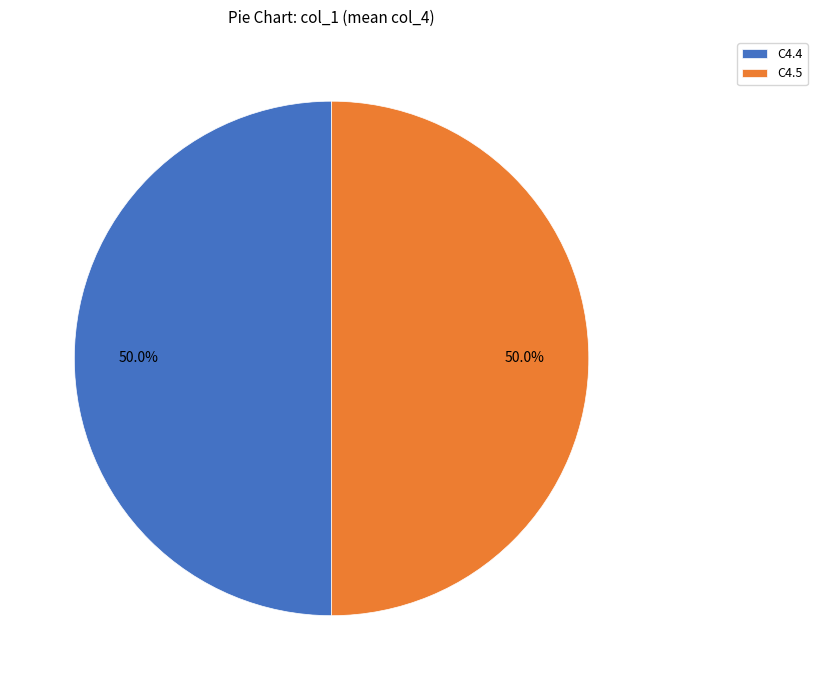

What is the ratio of the value at C4.5 to the value at C4.4?

1.0